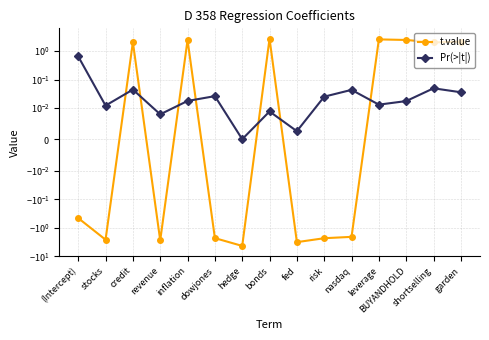

What is the spread (max minus min) of values at garden?

2.1